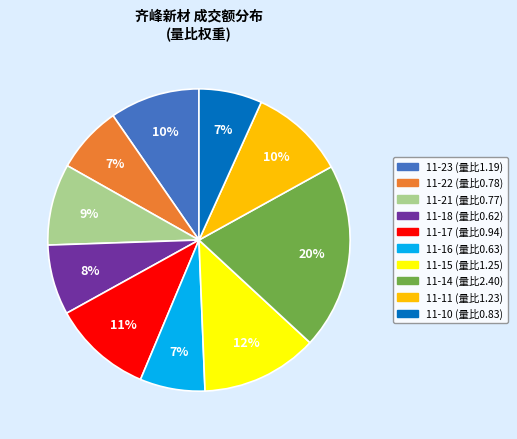

How many segments does this pie chart have?

10